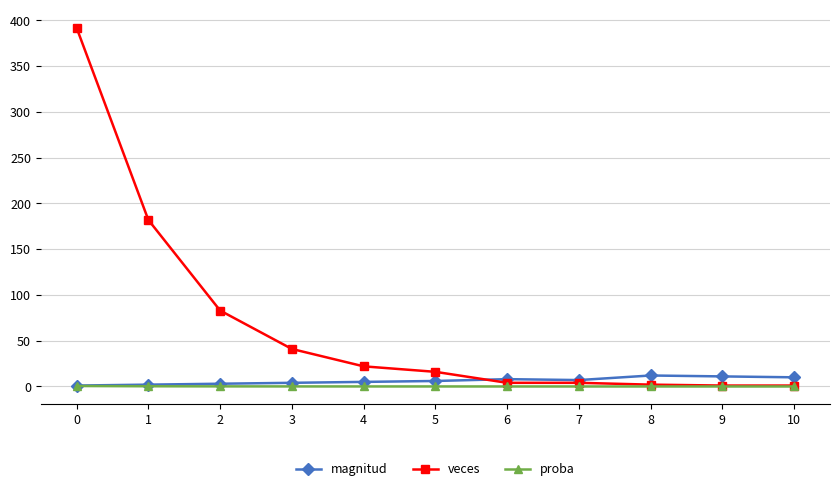

True or false: veces has a value of 392.0 at 0.

True